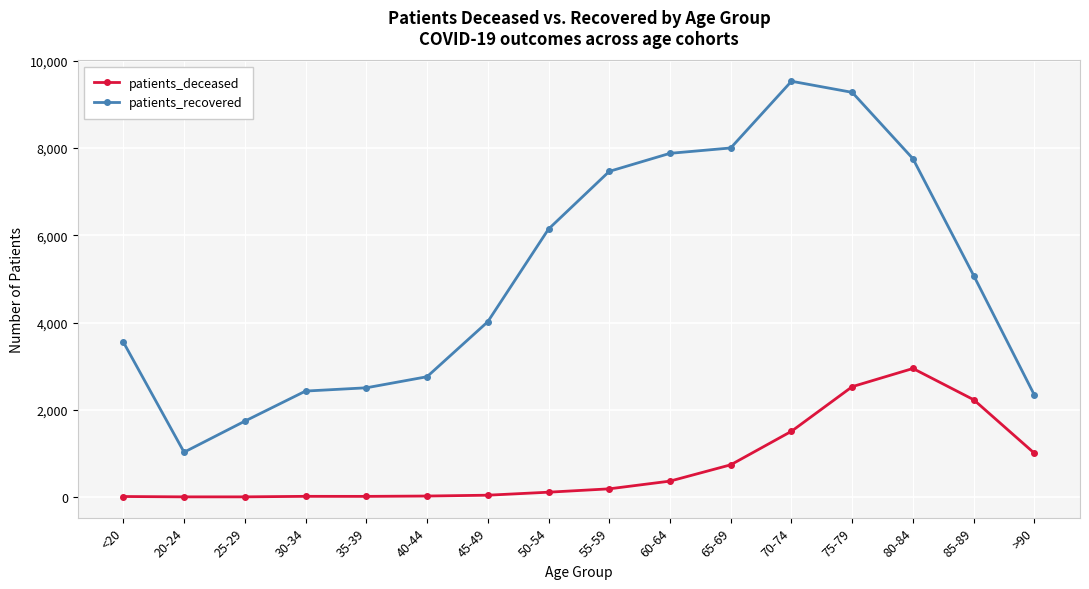

Rank the series by their maximum value, from lowest to highest.

patients_deceased, patients_recovered